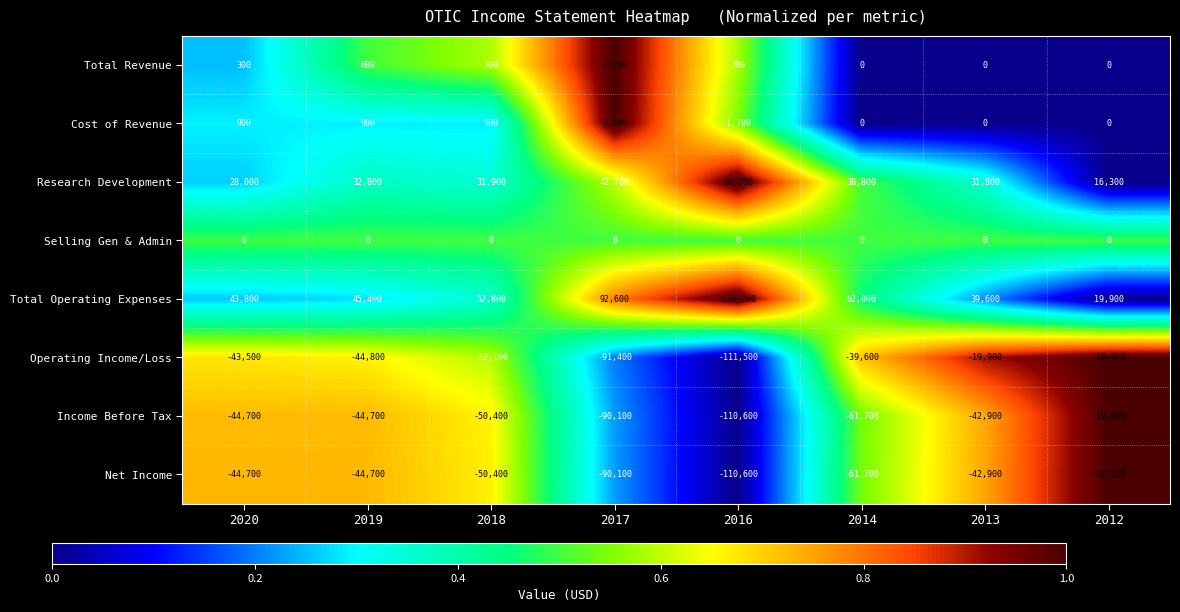

Which series has the largest total across all categories?

Total Operating Expenses